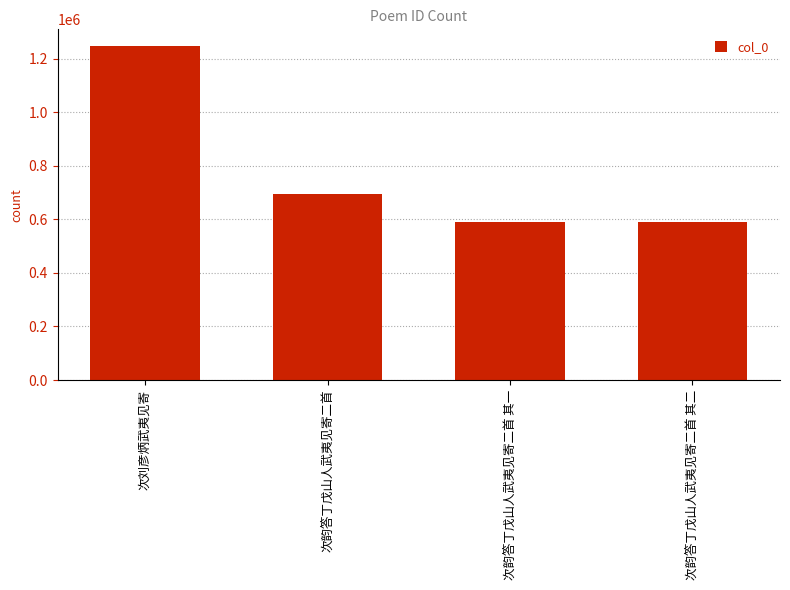

What is the greatest value displayed?

1247345